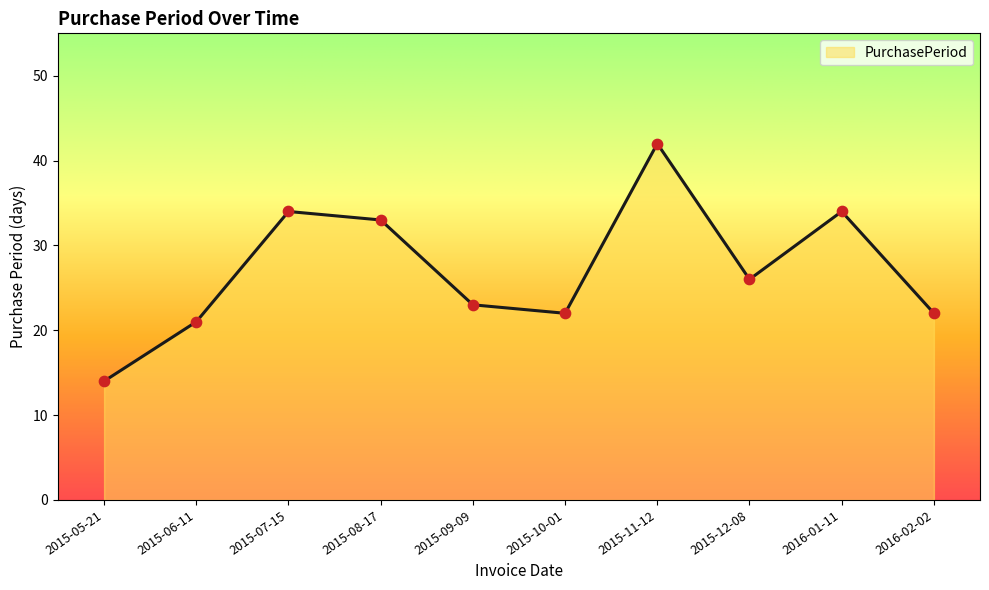

What is the ratio of the value at 2015-08-17 to the value at 2015-09-09?

1.4